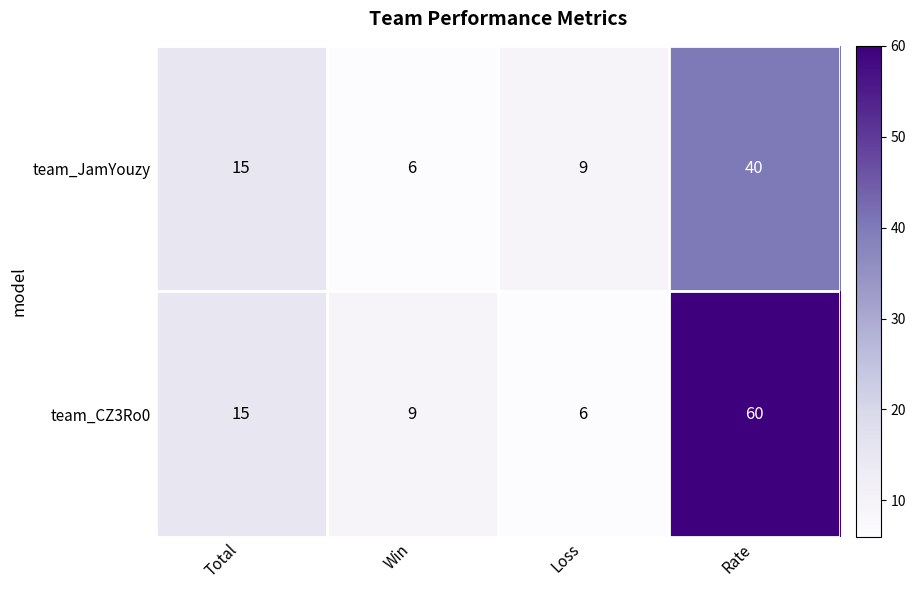

At Loss, list the series in order from largest to smallest.

team_JamYouzy, team_CZ3Ro0